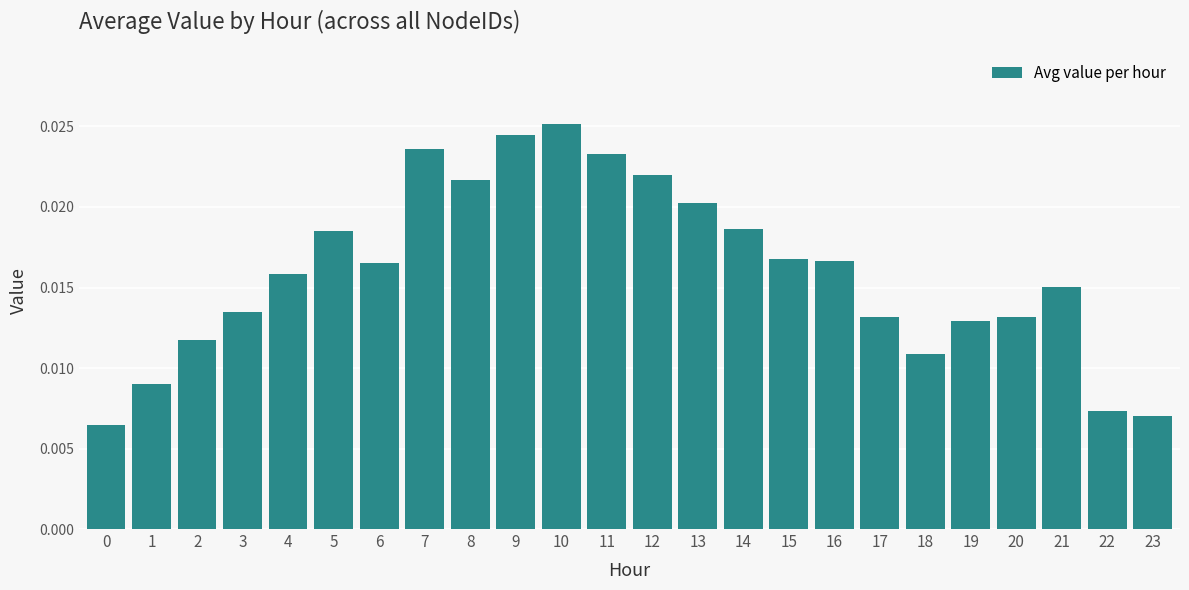

What is the sum of all values?

0.4